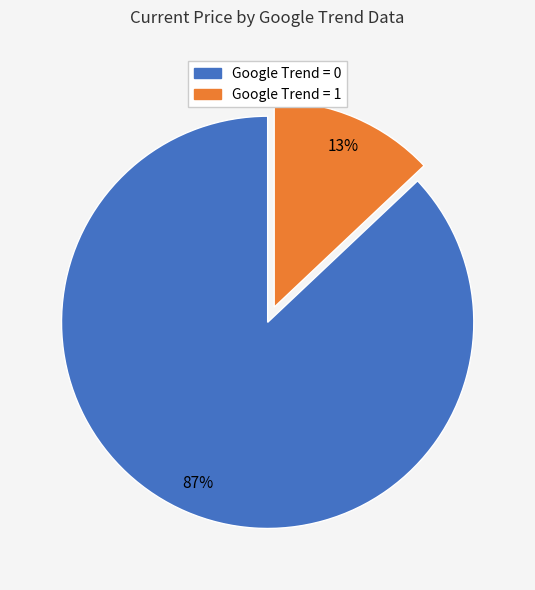

Combined, do Google Trend = 1 and Google Trend = 0 account for over 50%?

Yes